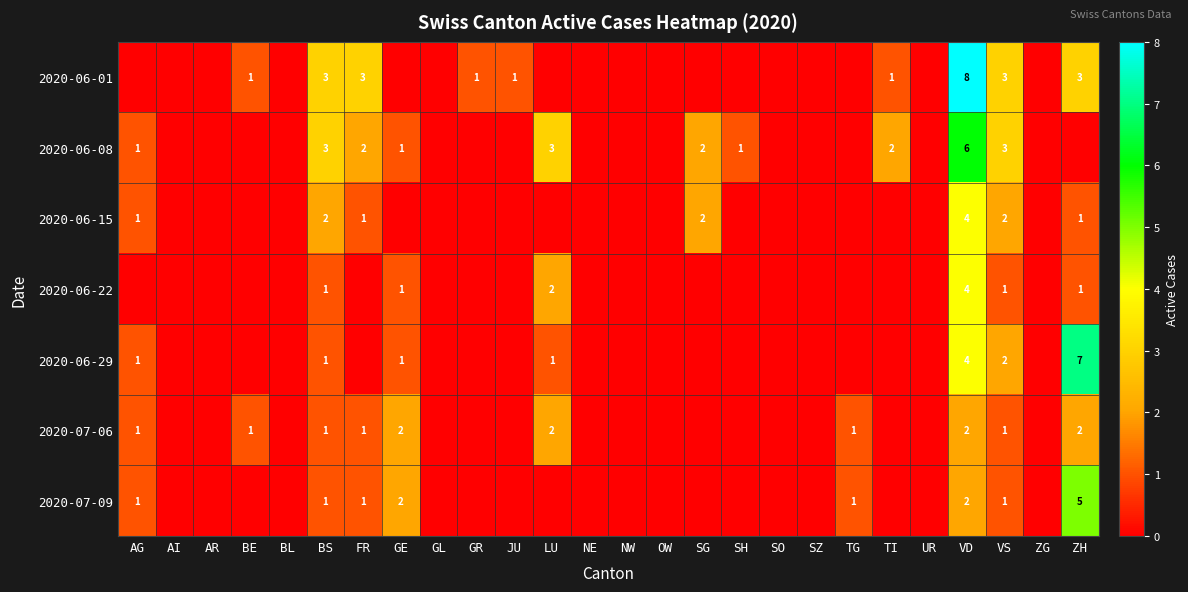

True or false: 2020-06-29 has a value of 7 at ZH.

True